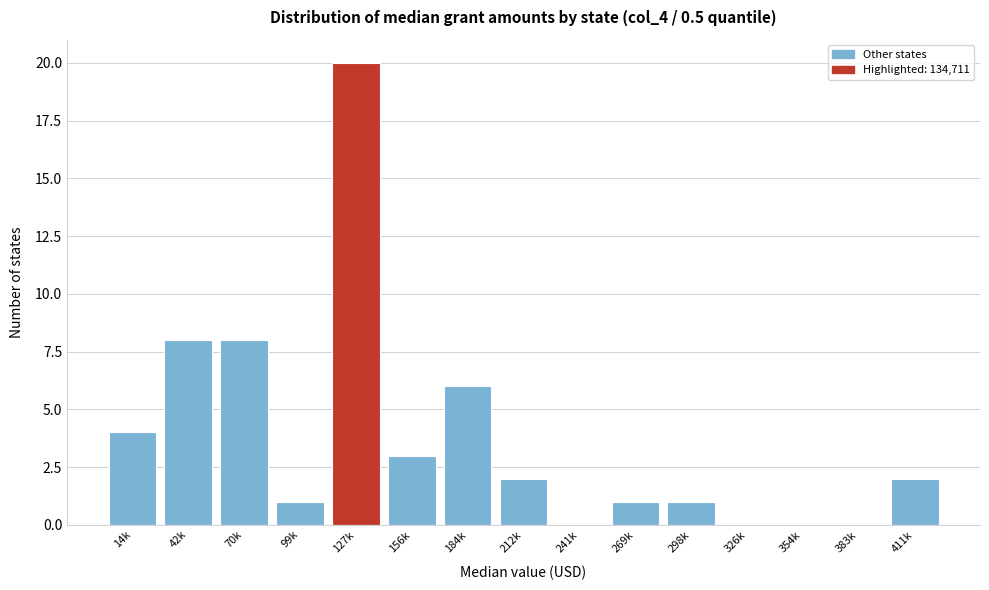

Reading left to right, transcribe all the data shown in this chart.

14k=4	42k=8	70k=8	99k=1	127k=20	156k=3	184k=6	212k=2	241k=0	269k=1	298k=1	326k=0	354k=0	383k=0	411k=2